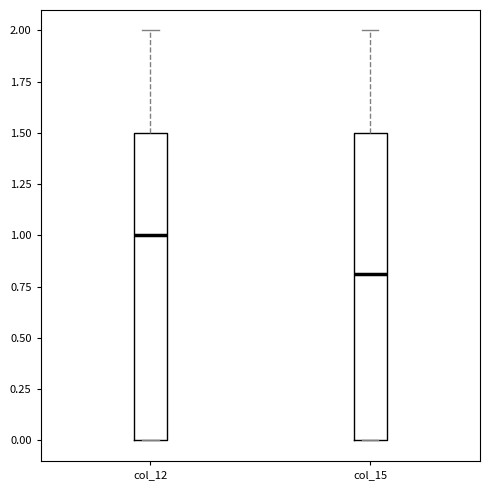

Reading left to right, transcribe this box plot: for each box, give where its median line is, the range the box spans, and where its two whiskers end, as read against the y-axis. The values are not printed on the chart, so give them approximately, as read against the axis.

col_12: median 1.0, box 0.0 to 1.5, whiskers 0.0 to 2.0
col_15: median 0.8, box 0.0 to 1.5, whiskers 0.0 to 2.0